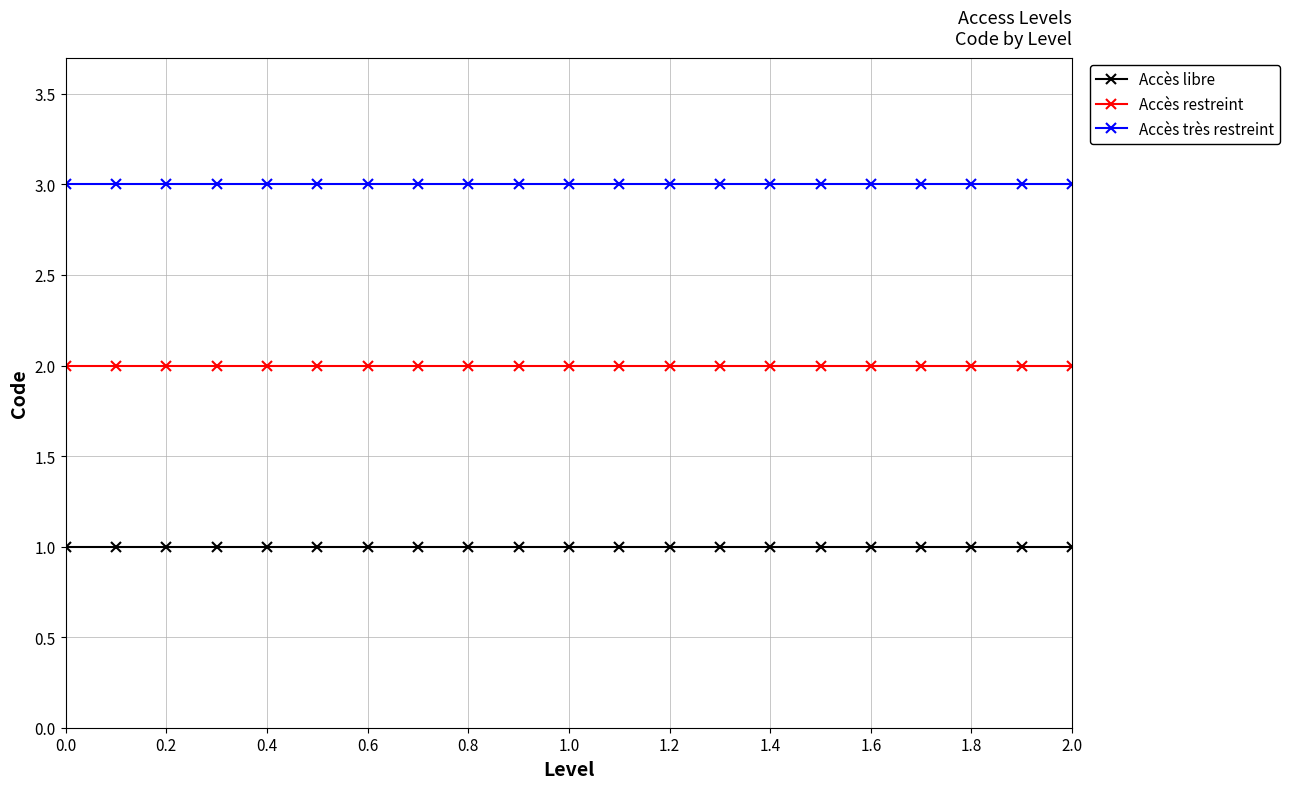

Which series has the largest total across all categories?

Accès très restreint